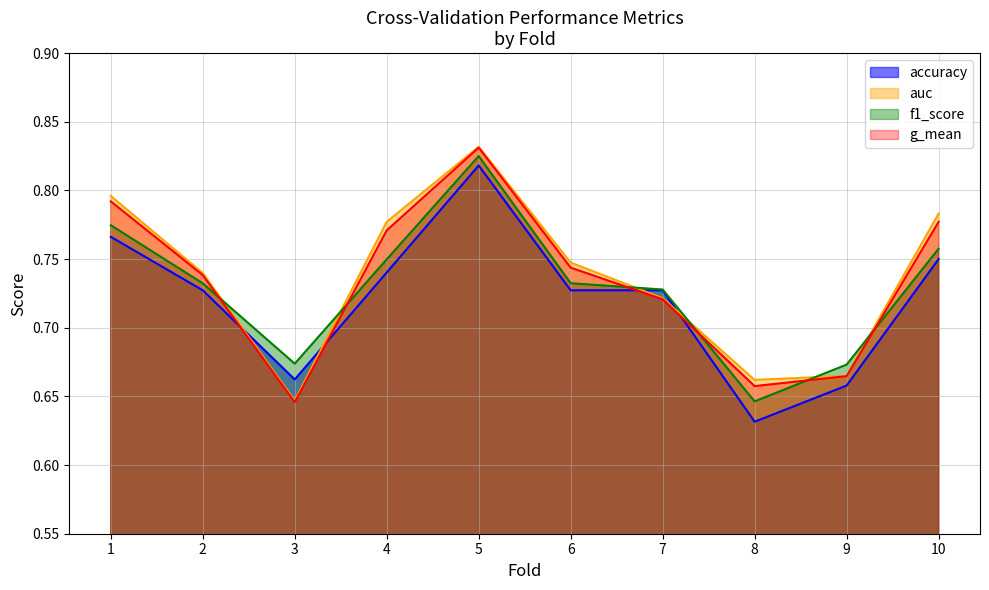

What is the total value across all series at 4?

3.0